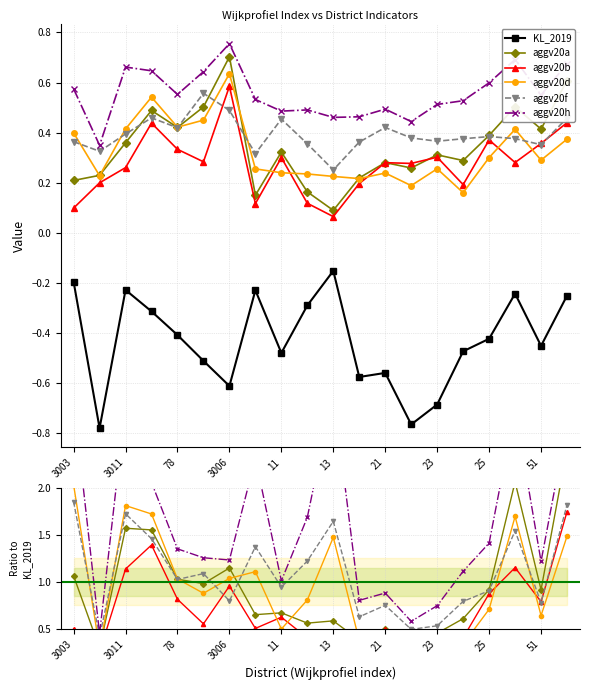

In aggv20h, how many points are lower than both neighbors (excluding endpoints)?

6